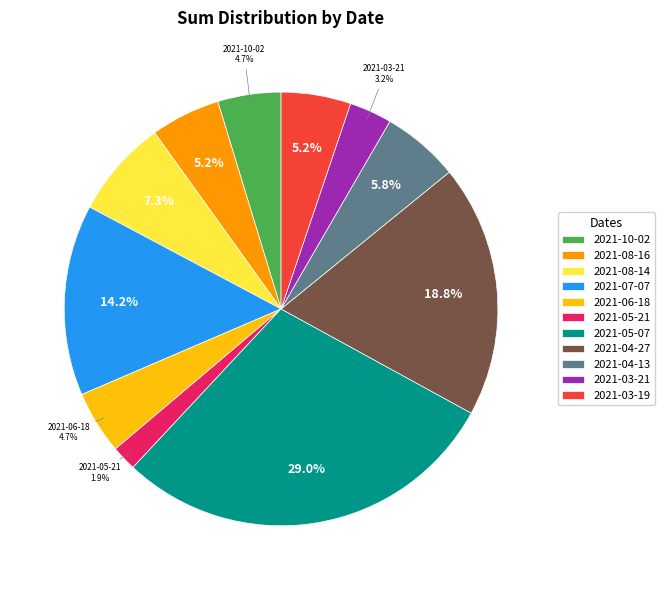

To the nearest percent, what percentage of the pie is 2021-10-02?

5%